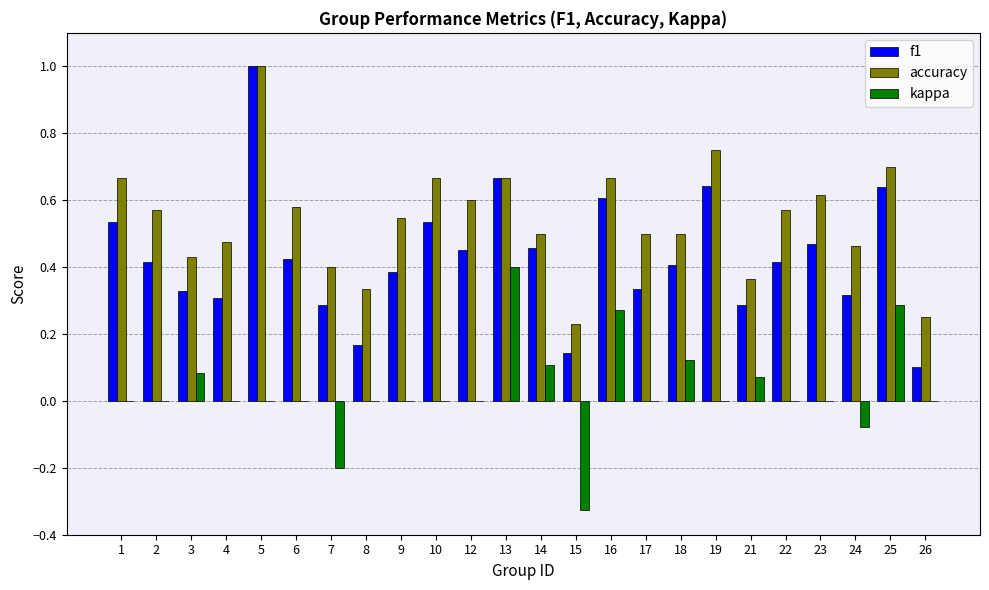

What is the sum of all accuracy values?

13.0